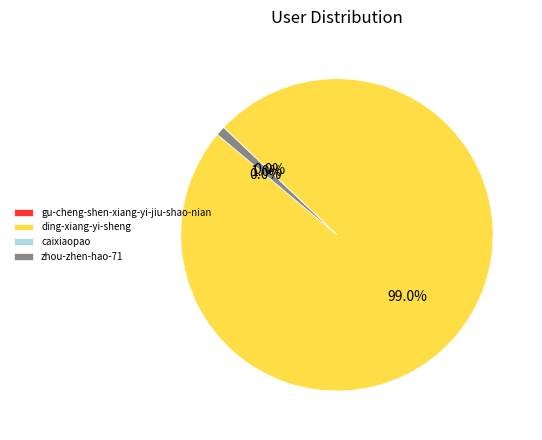

How much of the chart is everything except zhou-zhen-hao-71?

99.0%